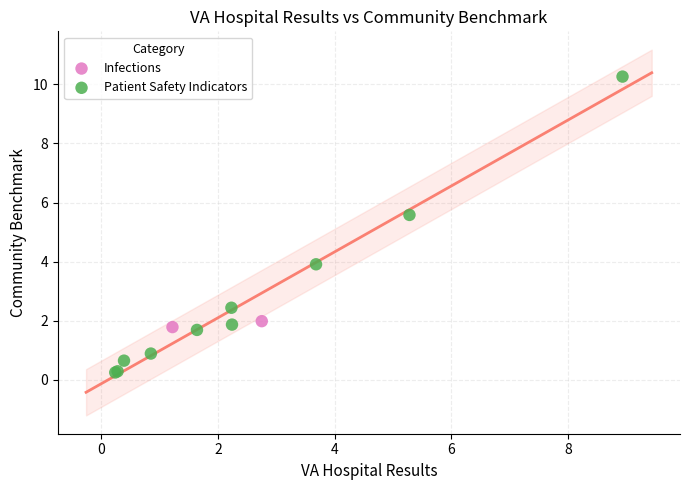

What are all the series names shown in the legend?

Infections, Patient Safety Indicators